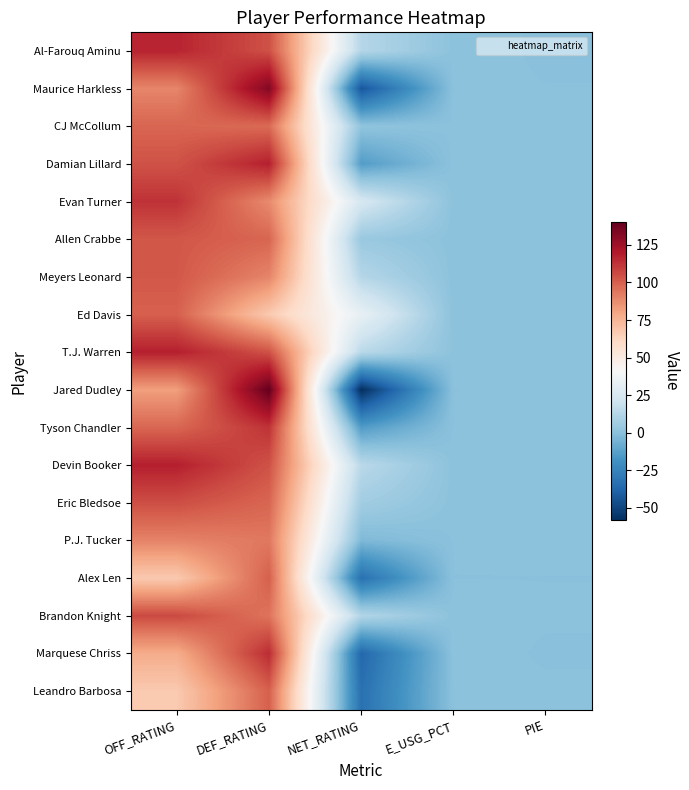

Which has a higher value, E_USG_PCT or PIE?

E_USG_PCT